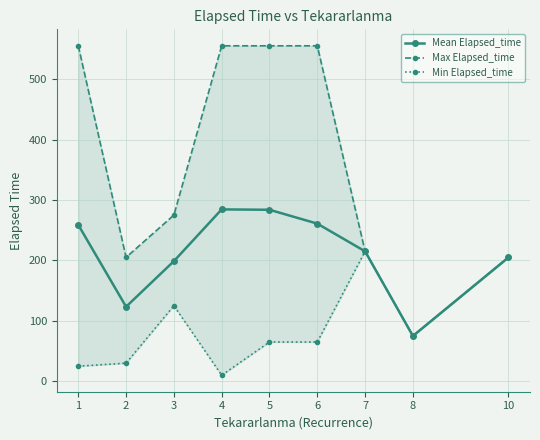

At which label does Min Elapsed_time first exceed 65?

3